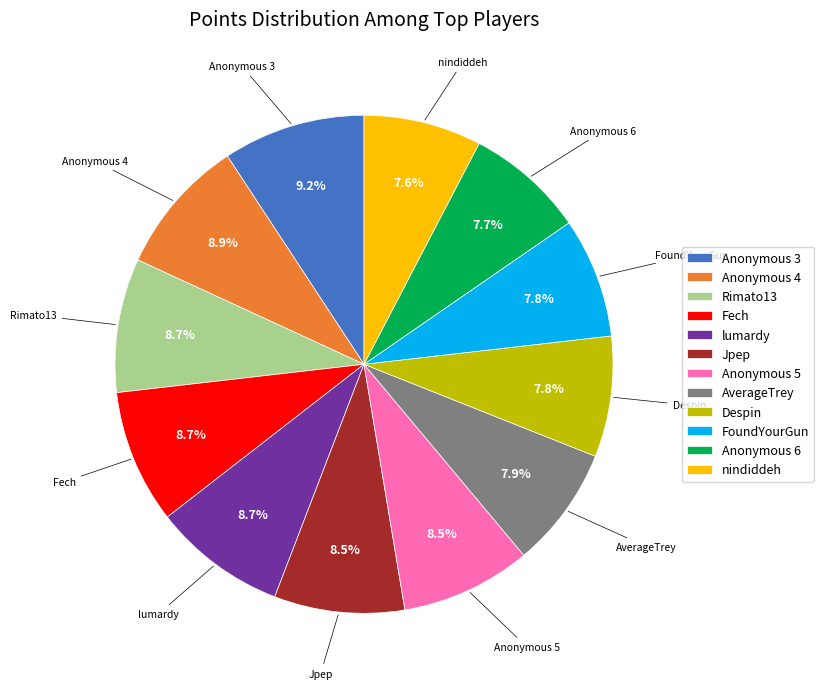

To the nearest percent, what percentage of the pie is Anonymous 6?

8%